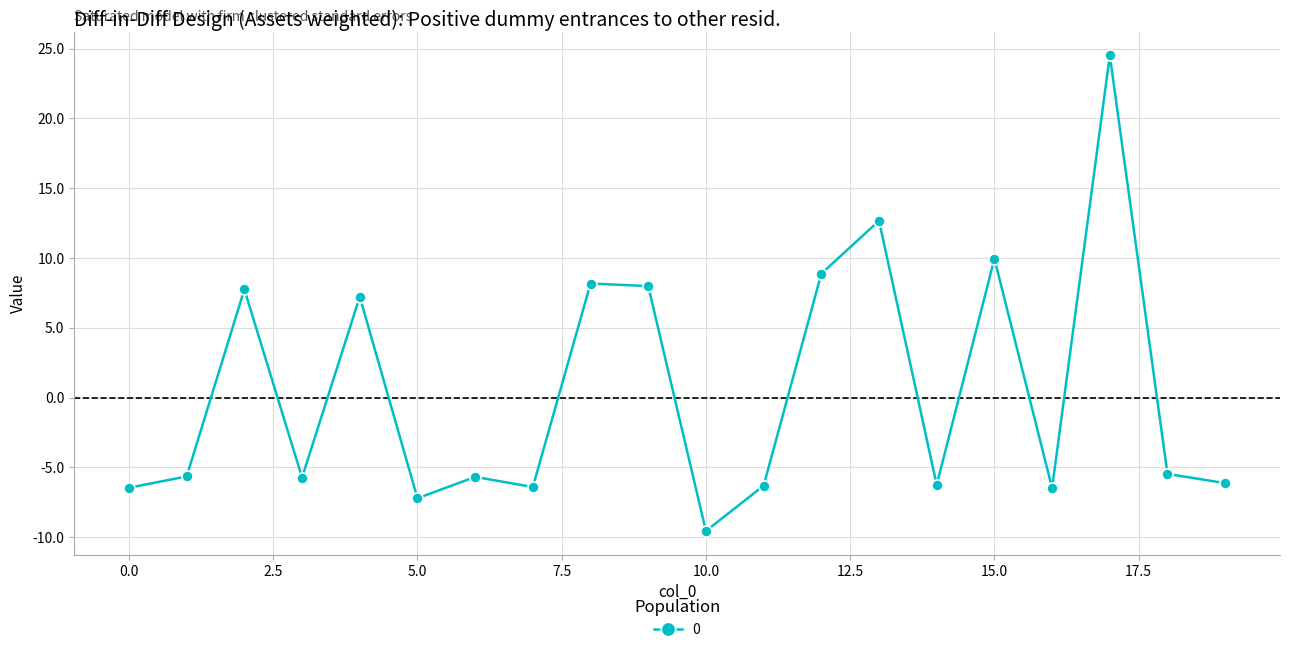

What is the minimum value shown in the chart?

-9.6